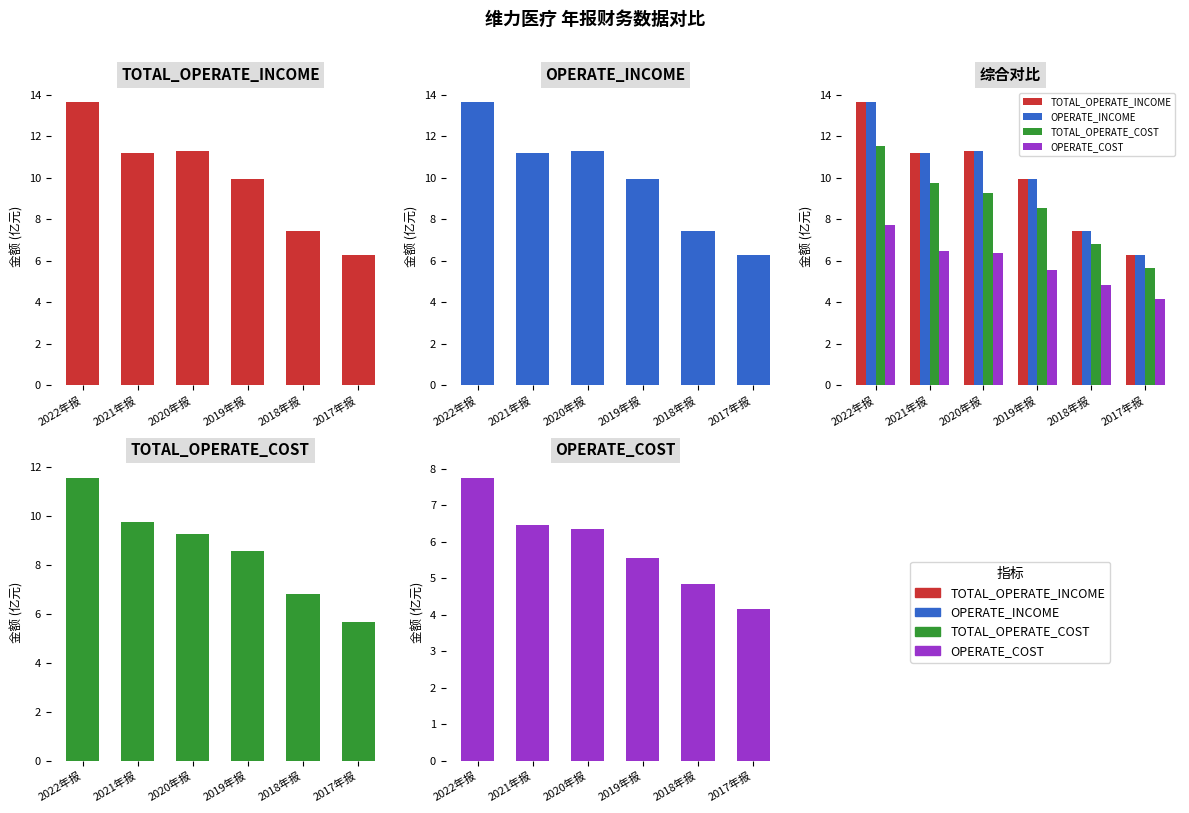

What is the total value across all series at 2020年报?

38.2